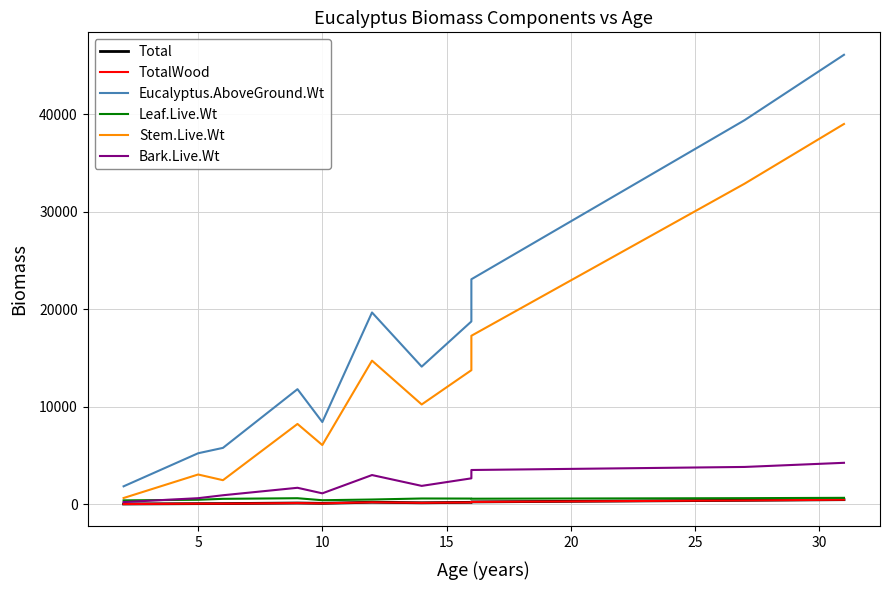

How many data points in Bark.Live.Wt are above 1875?

5